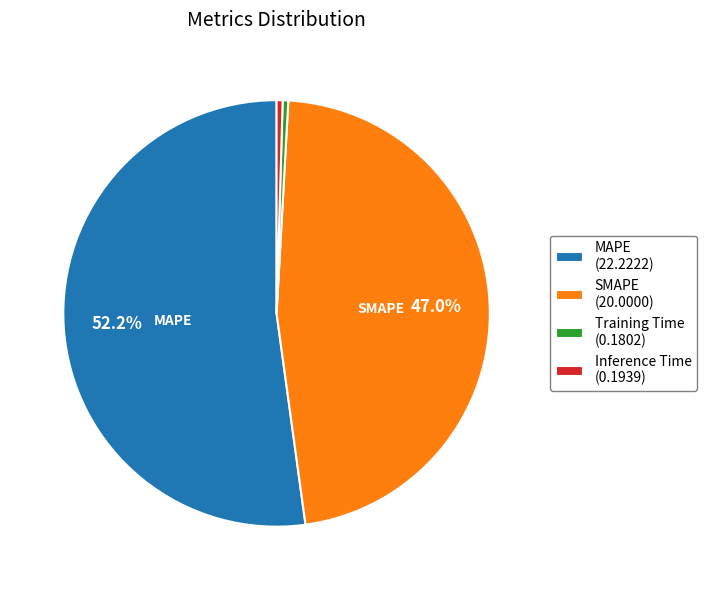

To the nearest percent, what is the combined percentage of Training Time and Inference Time?

1%